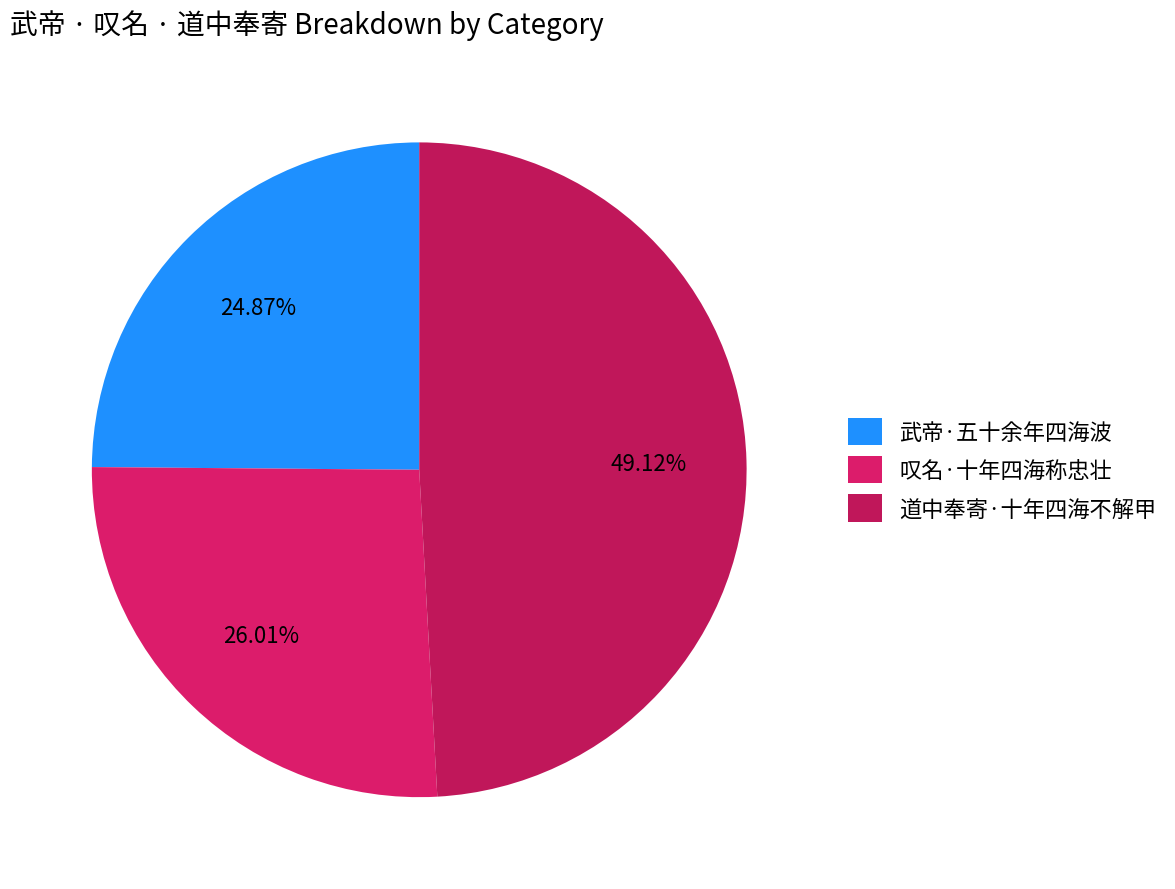

To the nearest percent, what portion does 武帝·五十余年四海波 represent?

25%